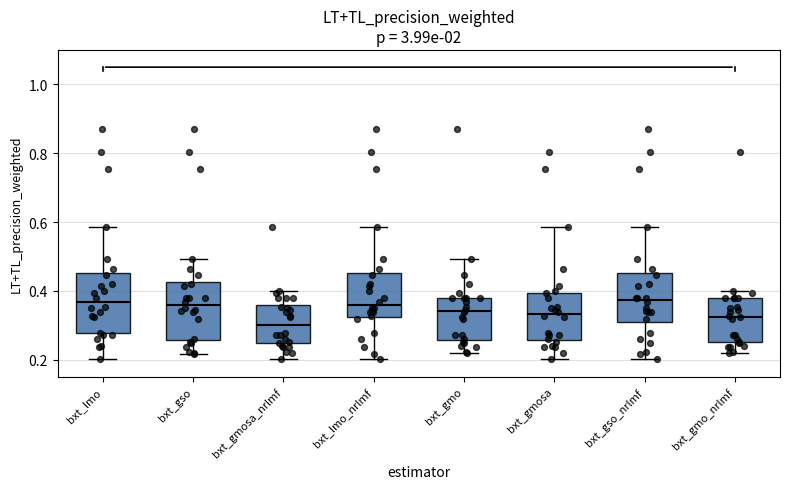

Reading left to right, read every box against the y-axis: the position of its median line, the range the box covers, and the ends of its whiskers. The values are not printed on the chart, so give them approximately, as read against the axis.

bxt_lmo: median 0.36, box 0.28 to 0.46, whiskers 0.20 to 0.58
bxt_gso: median 0.36, box 0.26 to 0.42, whiskers 0.22 to 0.50
bxt_gmosa_nrlmf: median 0.30, box 0.24 to 0.36, whiskers 0.20 to 0.40
bxt_lmo_nrlmf: median 0.36, box 0.32 to 0.46, whiskers 0.20 to 0.58
bxt_gmo: median 0.34, box 0.26 to 0.38, whiskers 0.22 to 0.50
bxt_gmosa: median 0.34, box 0.26 to 0.40, whiskers 0.20 to 0.58
bxt_gso_nrlmf: median 0.38, box 0.30 to 0.46, whiskers 0.20 to 0.58
bxt_gmo_nrlmf: median 0.32, box 0.26 to 0.38, whiskers 0.22 to 0.40